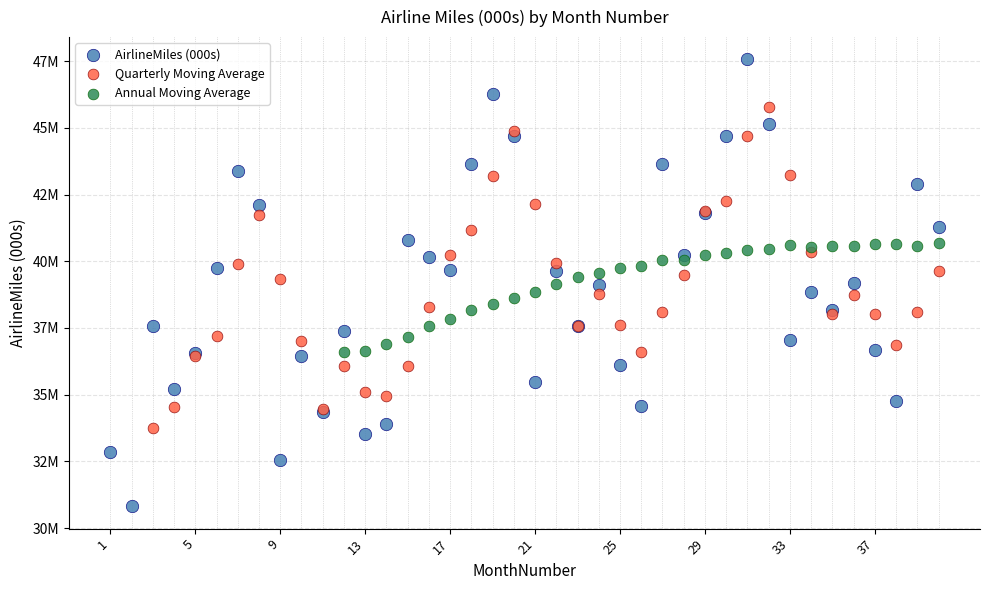

What are all the series names shown in the legend?

AirlineMiles (000s), Quarterly Moving Average, Annual Moving Average